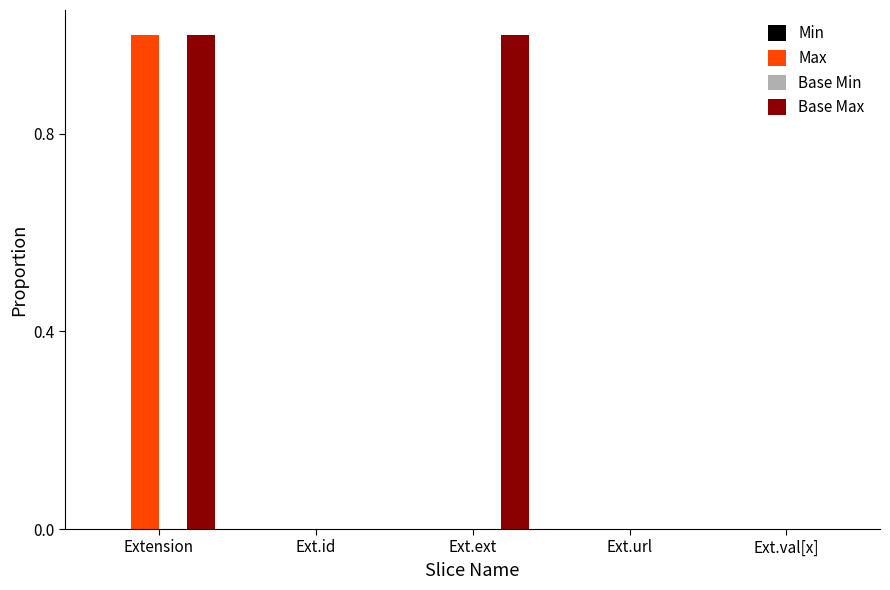

The value of Max at Ext.ext is 0.0. True or false?

True